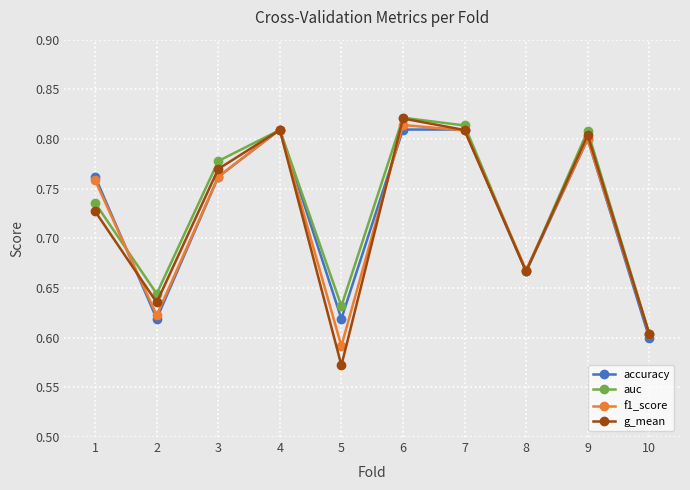

Where is the first local minimum for auc?

2